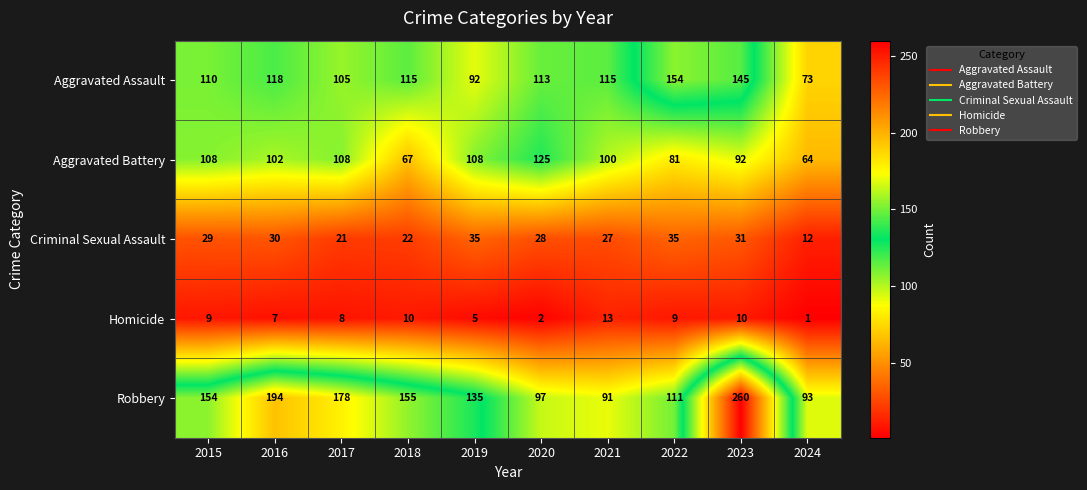

The Aggravated Assault series shows 73 at 2024. True or false?

True